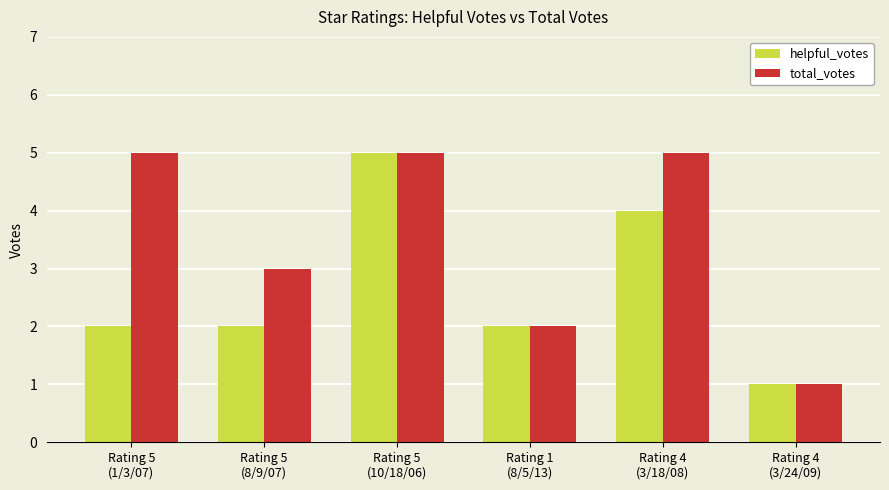

At which label is total_votes closest to 3?

Rating 5
(8/9/07)